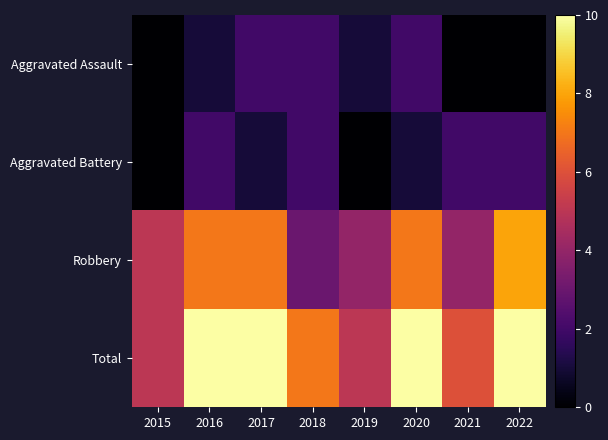

Which series has the largest range (max minus min)?

Robbery